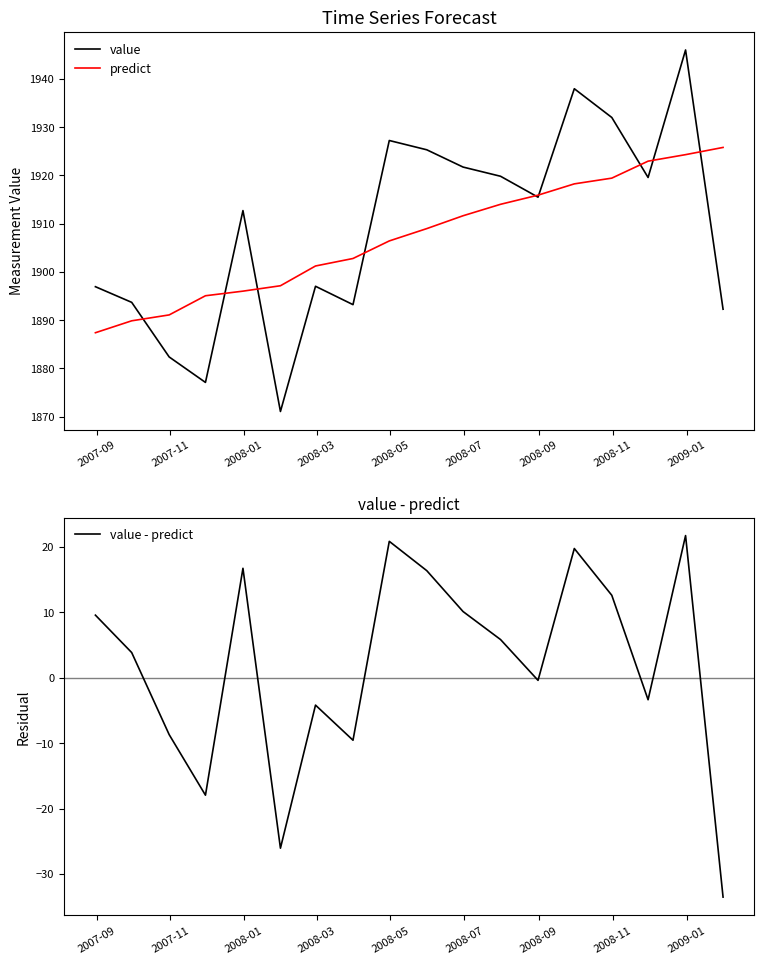

What is the difference between the maximum and minimum values in the predict series?

38.4